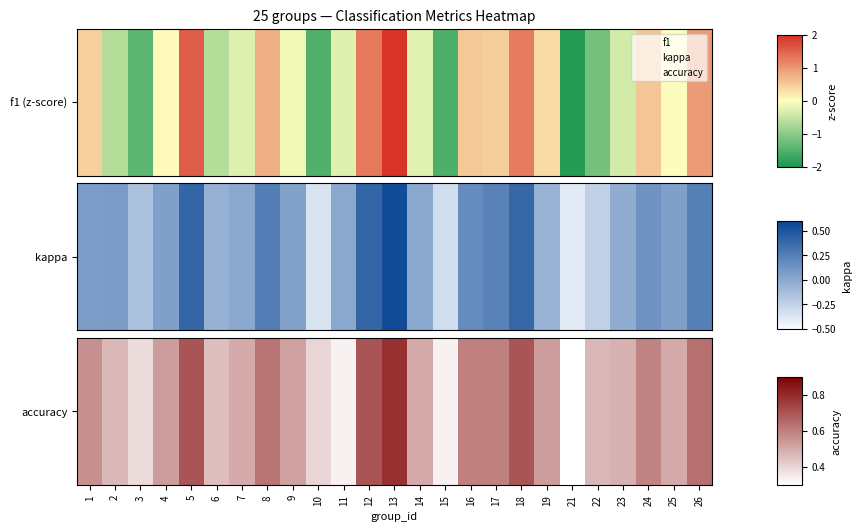

What is the difference between the values at 8 and 1?

0.1